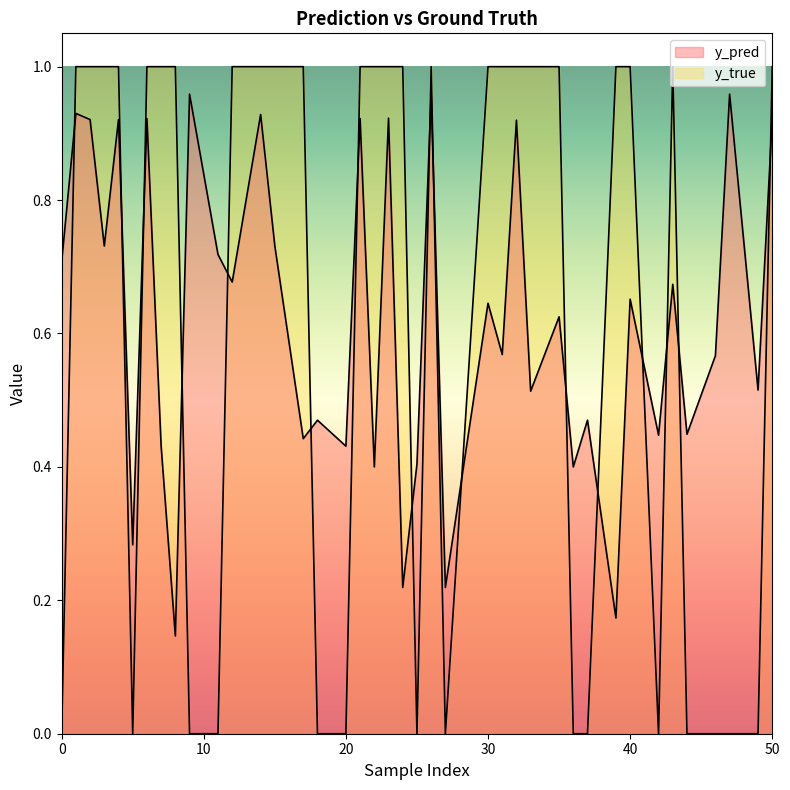

True or false: y_pred and y_true intersect in this chart.

True